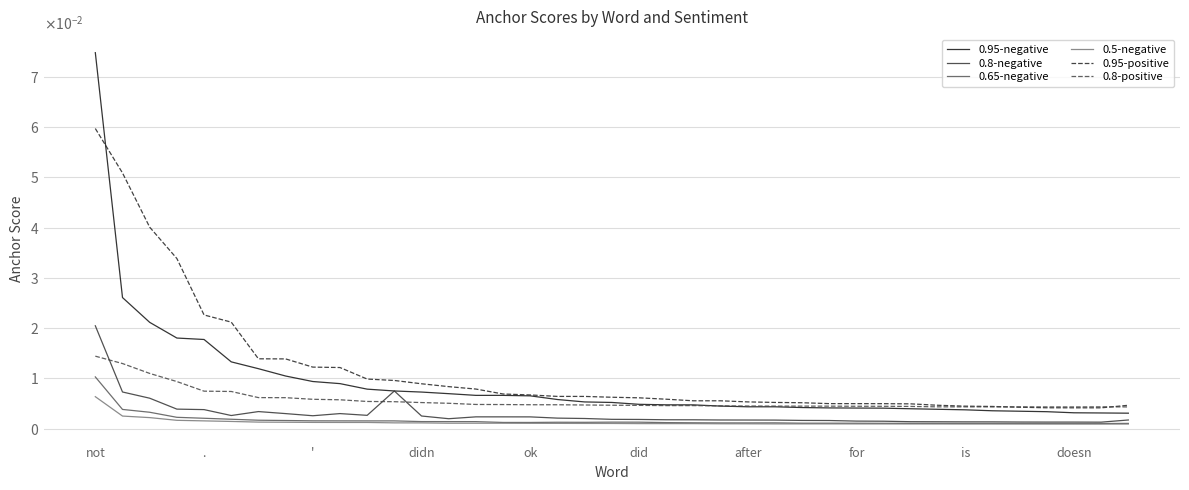

True or false: 0.95-negative and 0.65-negative intersect in this chart.

False